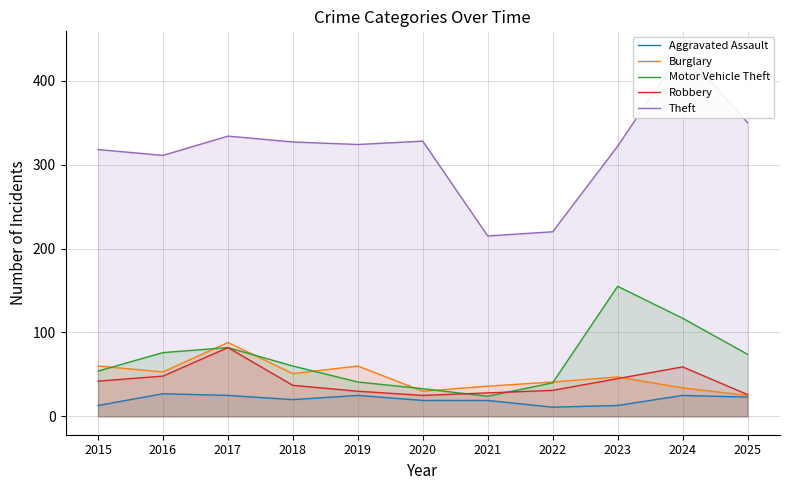

What is the difference between the maximum and second lowest values in the Aggravated Assault series?

14